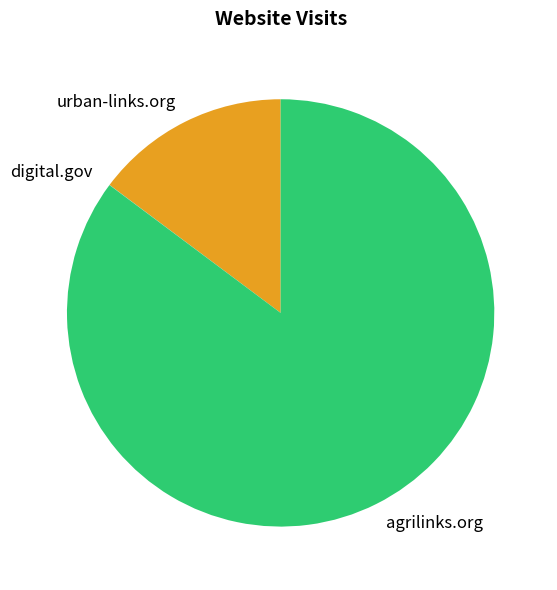

Is there a majority slice in this chart?

Yes